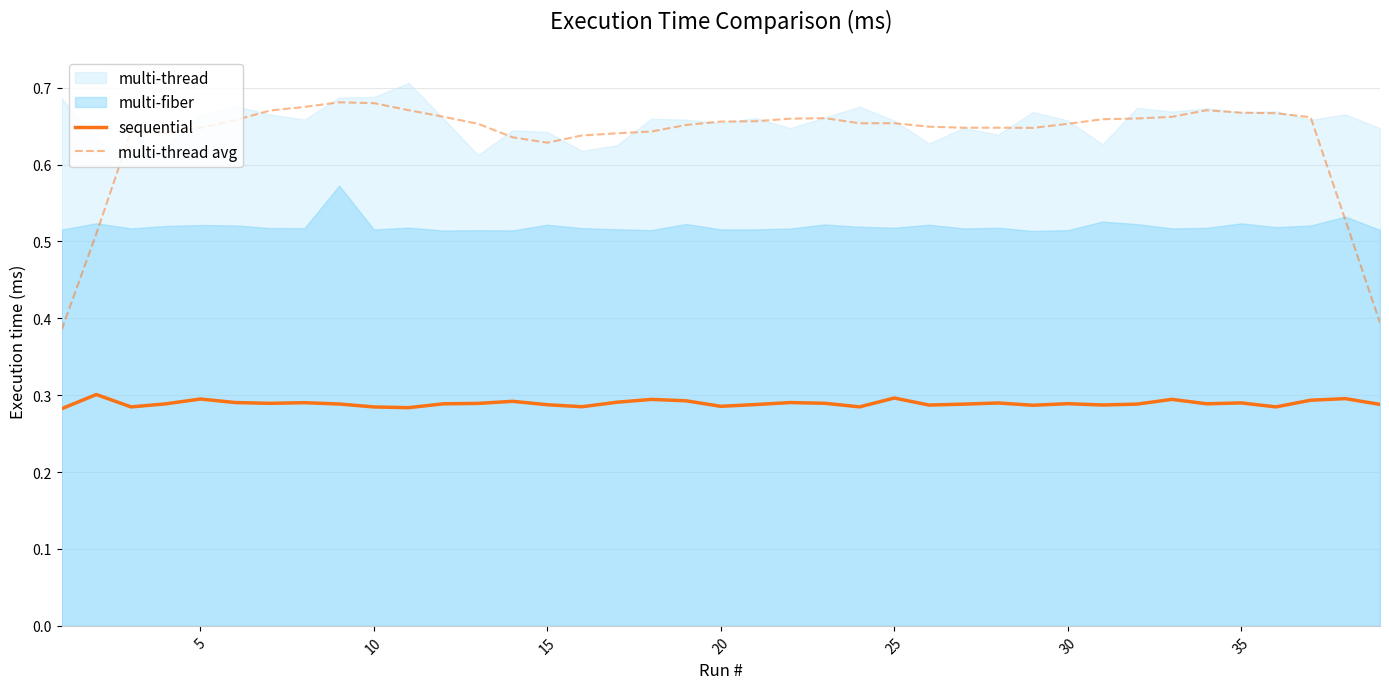

True or false: multi-thread avg has a value of 0.2 at 30.

False